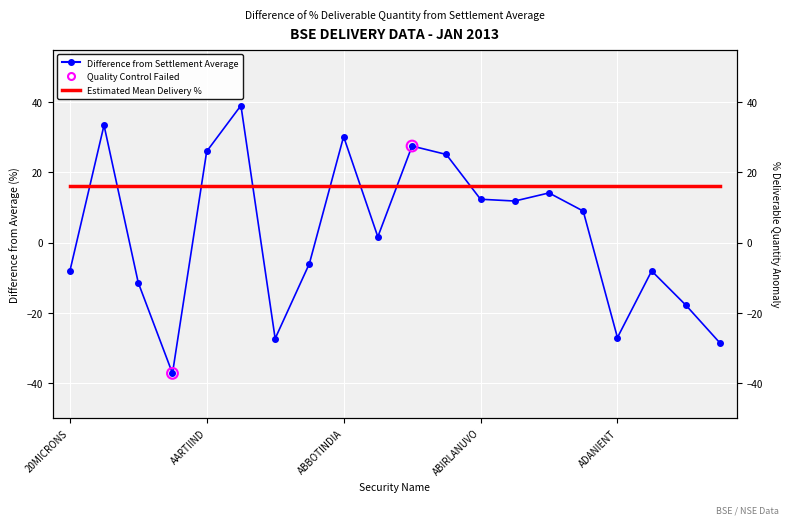

What is the change in value from A2ZMES to ABB?

+5.4